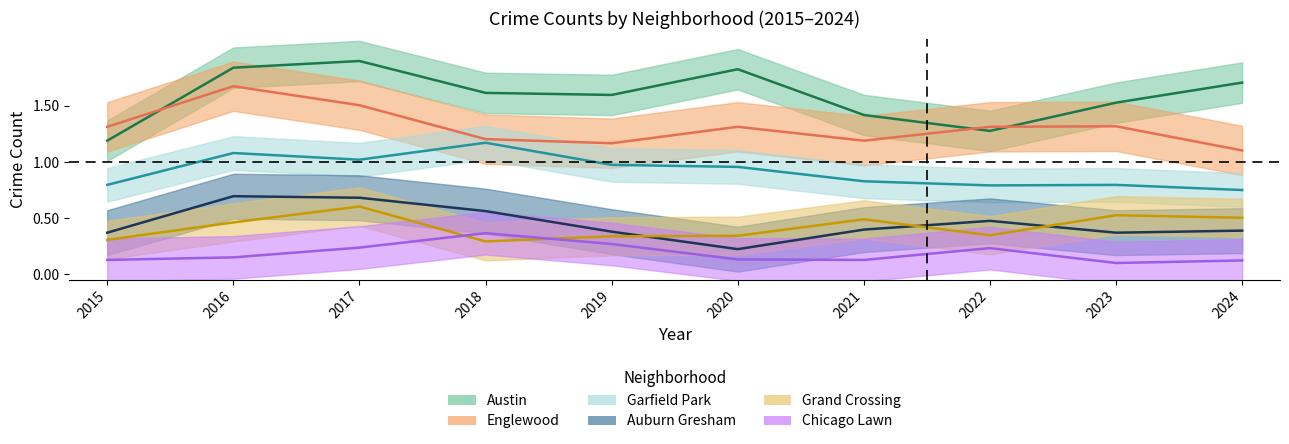

How many series are shown in this chart?

6